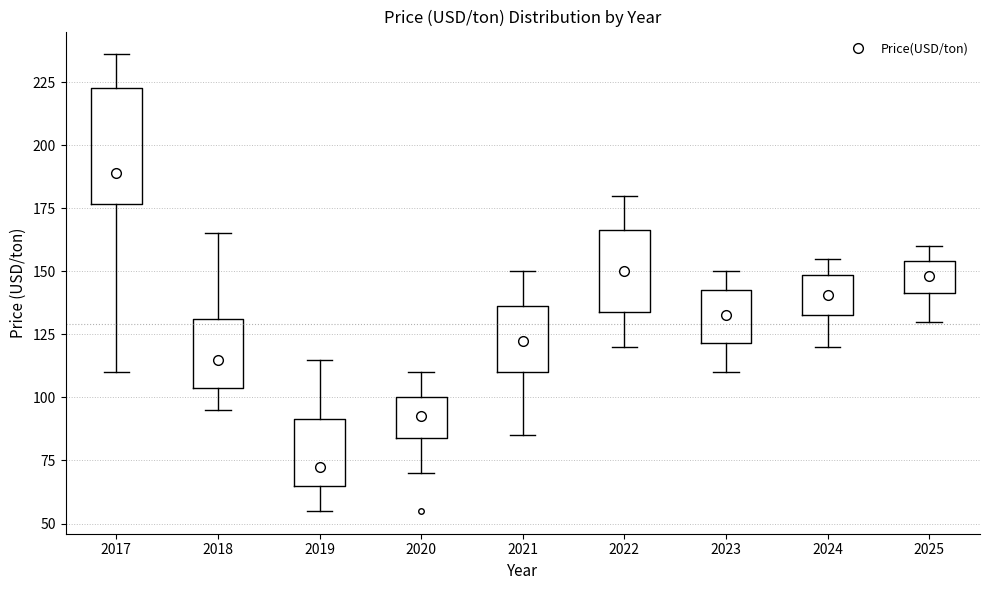

Reading left to right, transcribe this box plot: for each box, give where its median line is, the range the box spans, and where its two whiskers end, as read against the y-axis. The values are not printed on the chart, so give them approximately, as read against the axis.

2017: median 190, box 175 to 225, whiskers 110 to 235
2018: median 115, box 105 to 130, whiskers 95 to 165
2019: median 75, box 65 to 90, whiskers 55 to 115
2020: median 95, box 85 to 100, whiskers 70 to 110
2021: median 125, box 110 to 135, whiskers 85 to 150
2022: median 150, box 135 to 165, whiskers 120 to 180
2023: median 135, box 120 to 145, whiskers 110 to 150
2024: median 140, box 135 to 150, whiskers 120 to 155
2025: median 150, box 140 to 155, whiskers 130 to 160